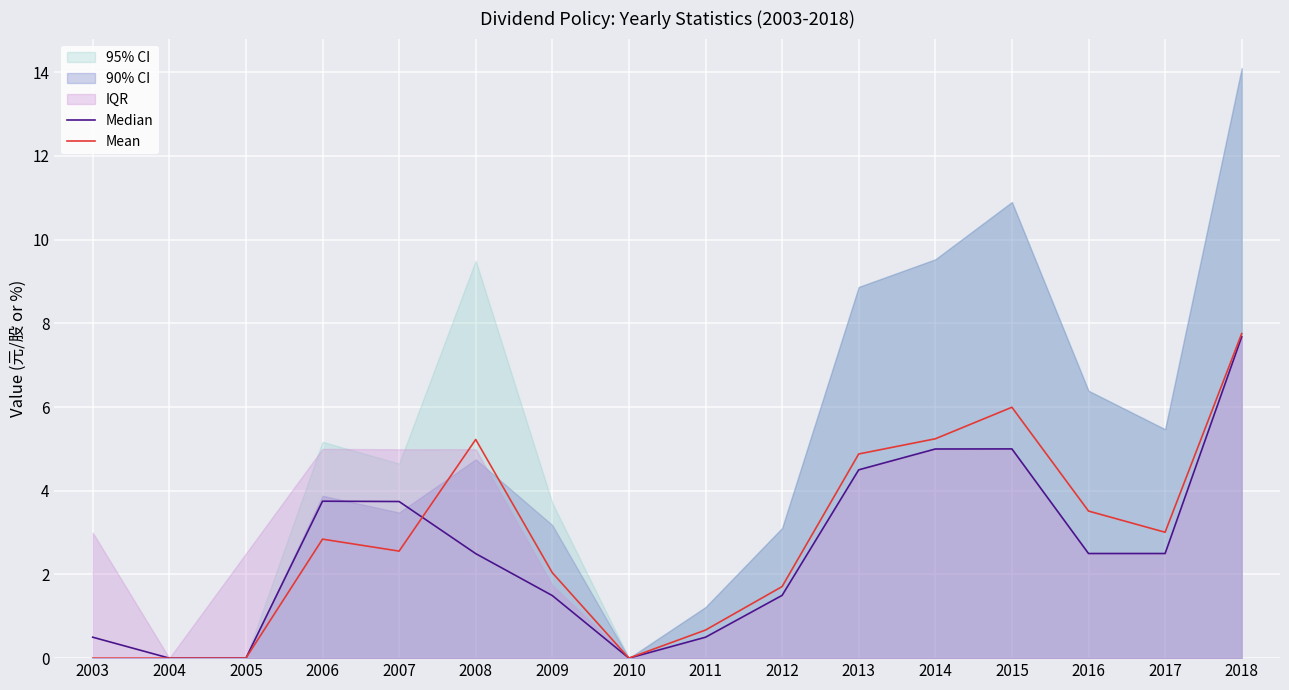

Which series has the largest range (max minus min)?

Mean